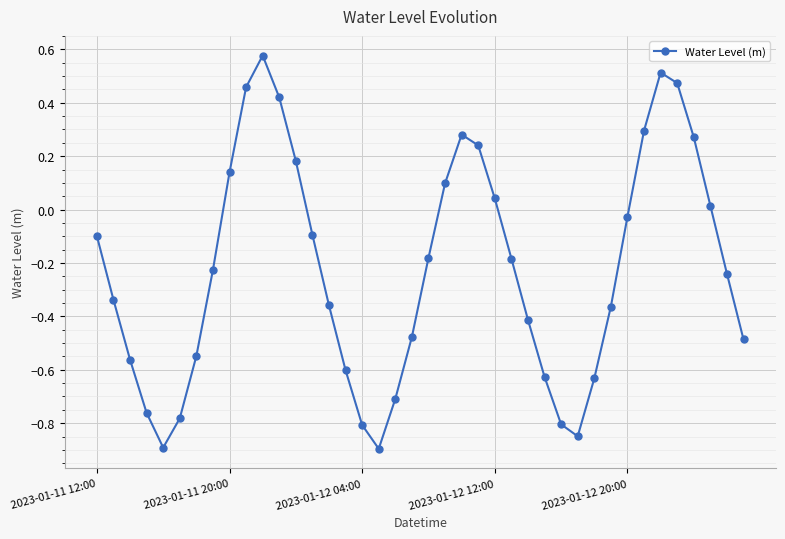

What is the minimum value shown in the chart?

-0.9